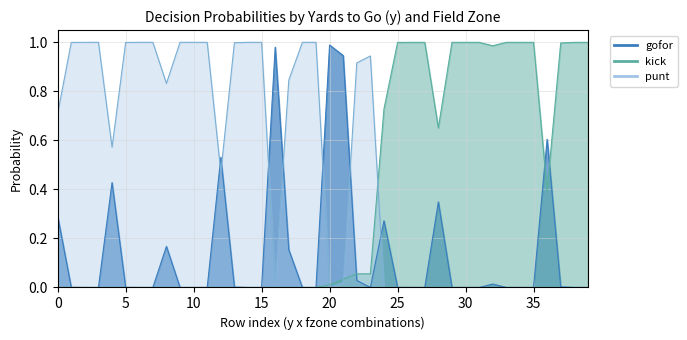

At how many categories does at least one series exceed 0?

40